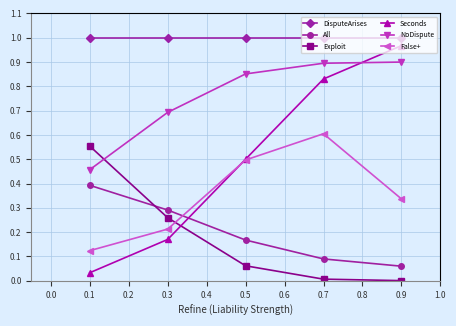

True or false: False+ and DisputeArises cross at least once.

False